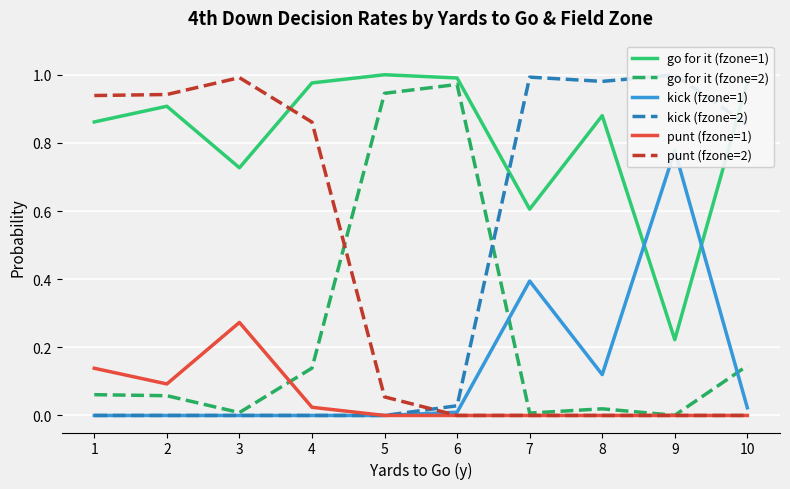

How many interior local peaks does the punt (fzone=1) series have?

1